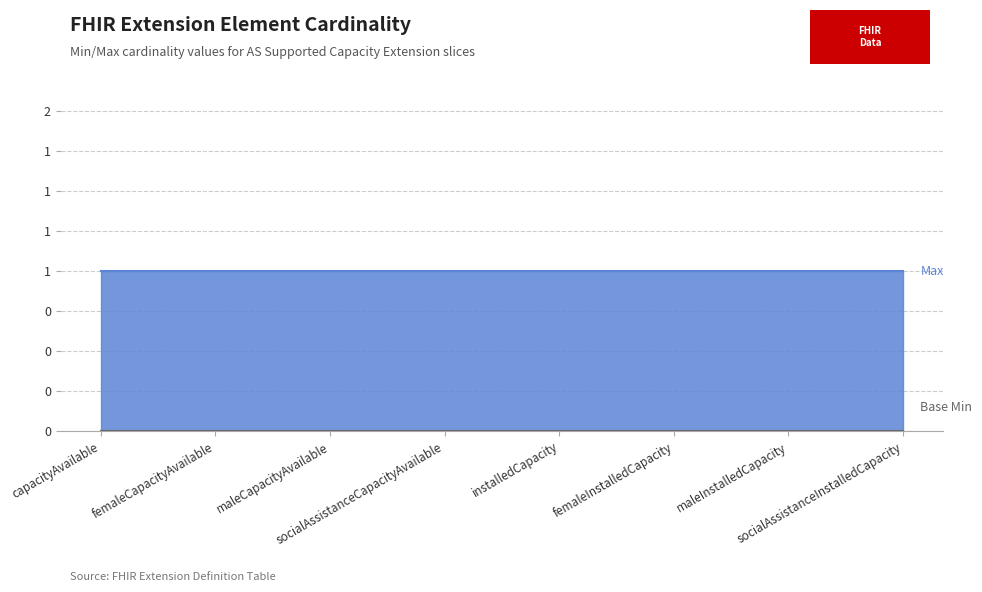

What is the label of the 2nd point from the right?

maleInstalledCapacity